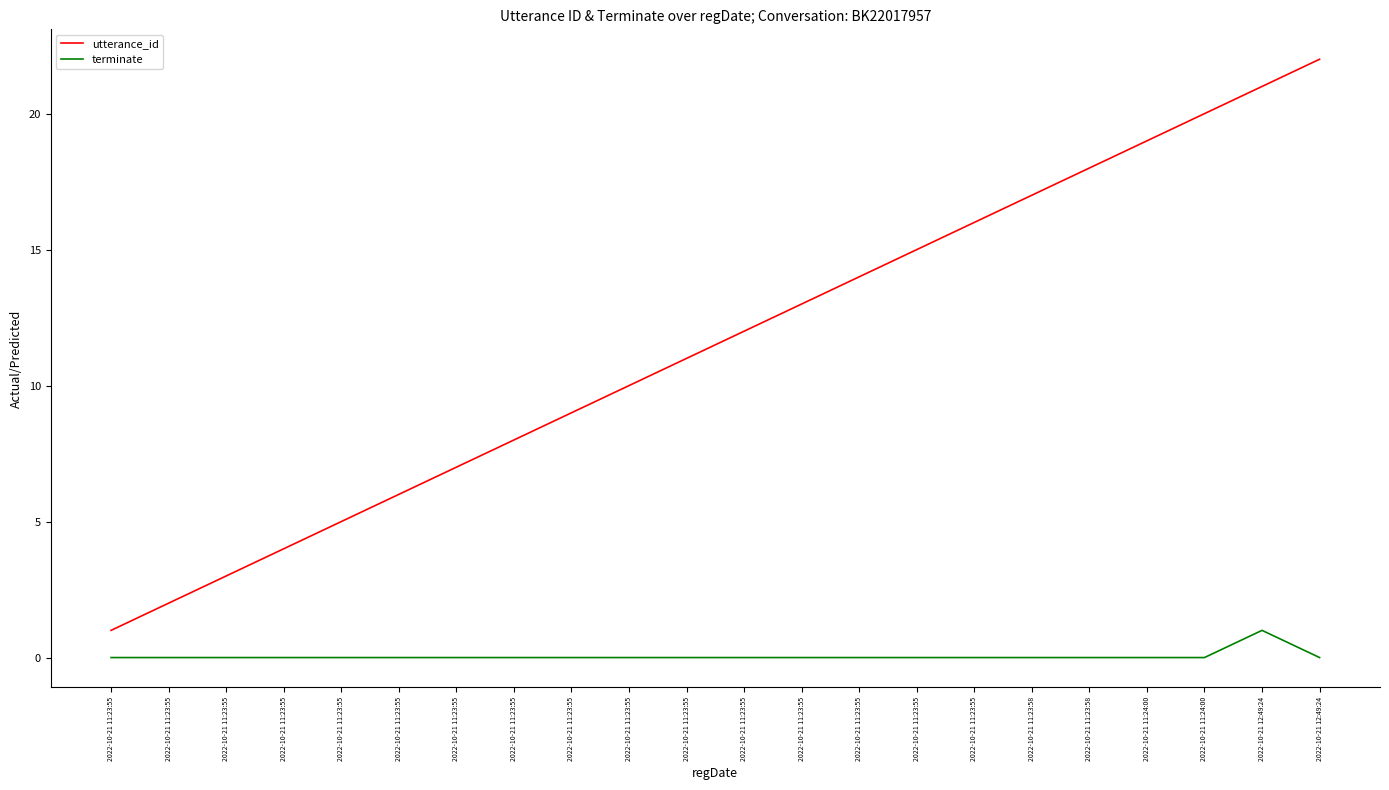

Reading left to right, list all the values displayed in this chart.

utterance_id: 1	2	3	4	5	6	7	8	9	10	11	12	13	14	15	16	17	18	19	20	21	22
terminate: 0	0	0	0	0	0	0	0	0	0	0	0	0	0	0	0	0	0	0	0	1	0